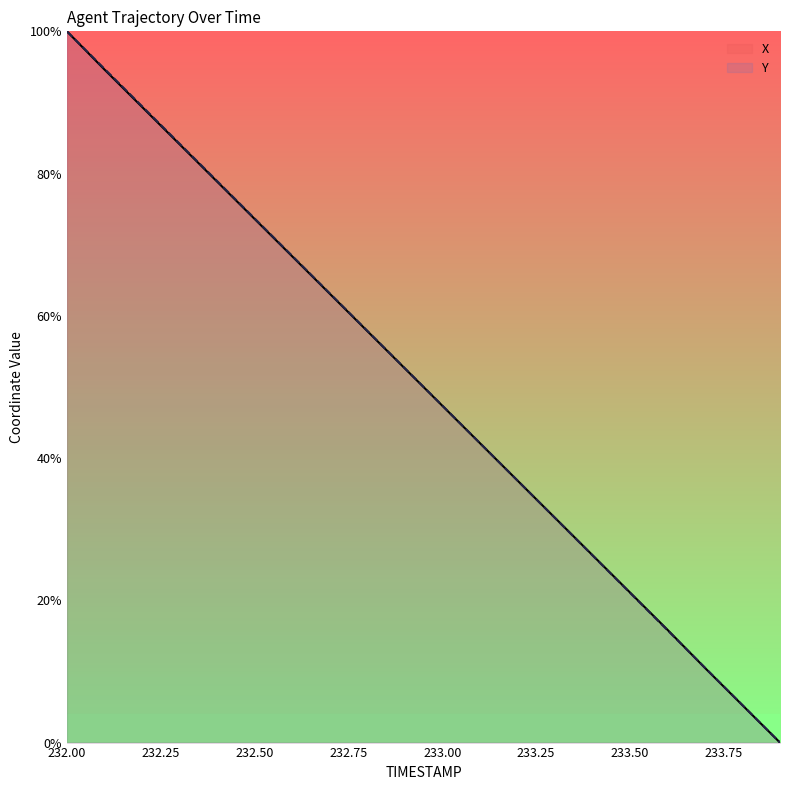

Reading left to right, extract all data points from this chart.

X: 100.0	94.6	89.4	84.1	78.9	73.6	68.4	63.1	57.9	52.6	47.4	42.1	36.9	31.6	26.4	21.1	15.9	10.5	5.3	0.0
Y: 100.0	94.7	89.5	84.2	79.0	73.7	68.4	63.2	57.9	52.7	47.4	42.1	36.9	31.6	26.3	21.1	15.8	10.5	5.3	0.0